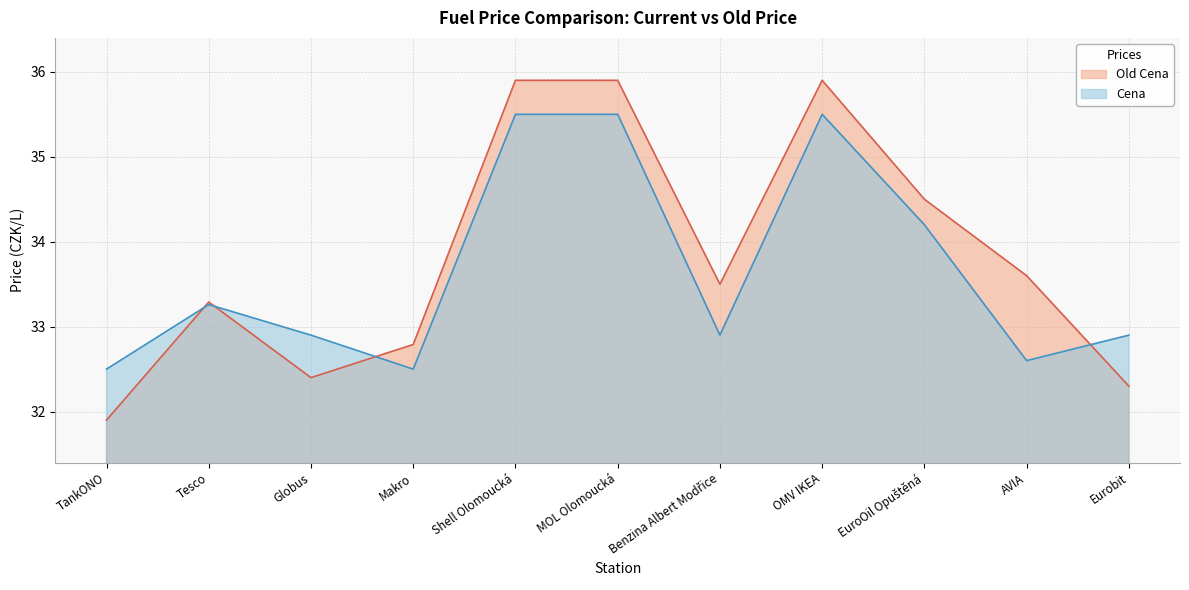

Where do Cena and Old Cena first cross each other?

TankONO and Tesco